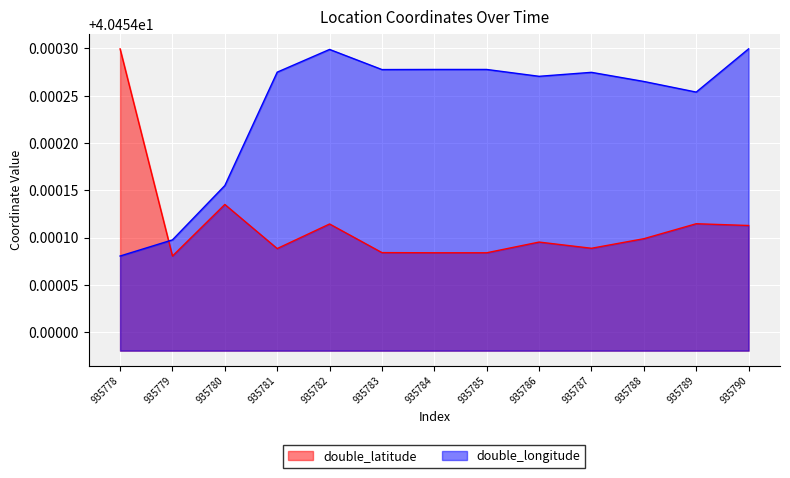

The value of double_longitude at 935784 is 40.5. True or false?

True